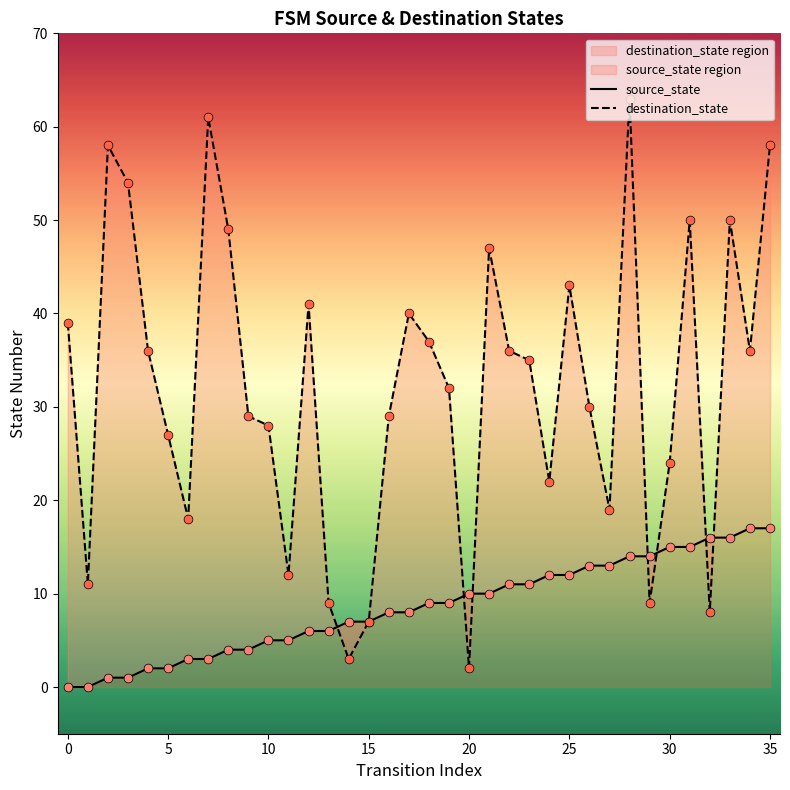

Which series contains the lowest Y value?

source_state